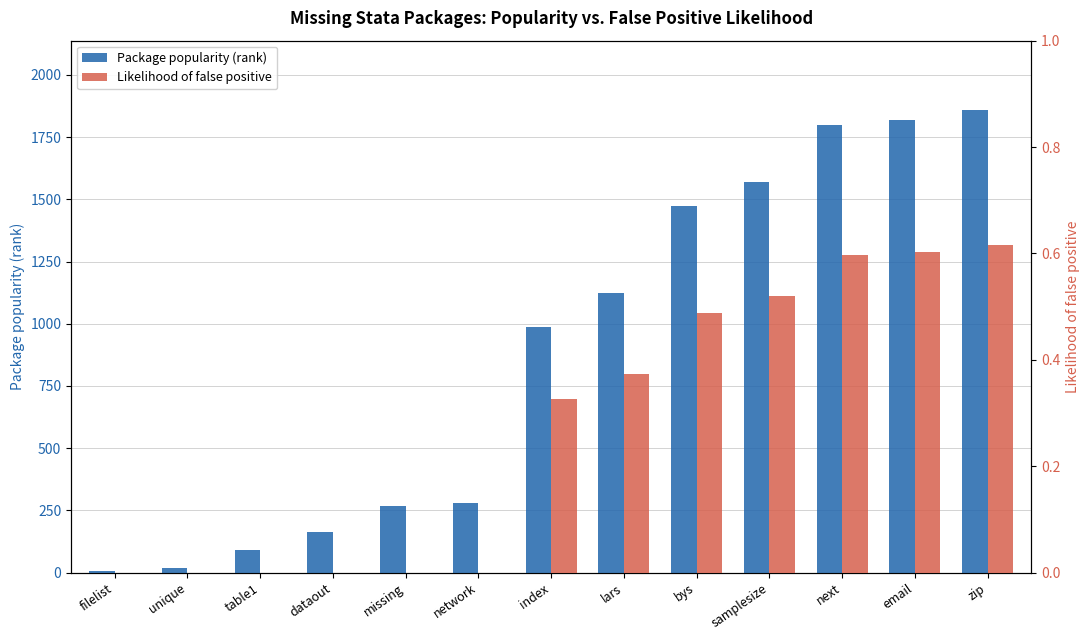

How many distinct data groups are displayed?

2